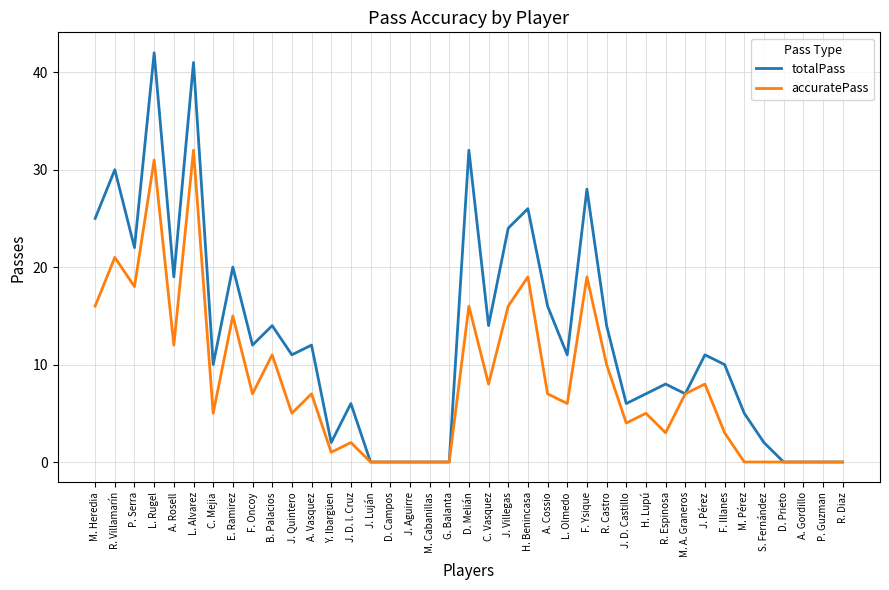

Between P. Serra and J. Luján, which series saw the biggest shift?

totalPass